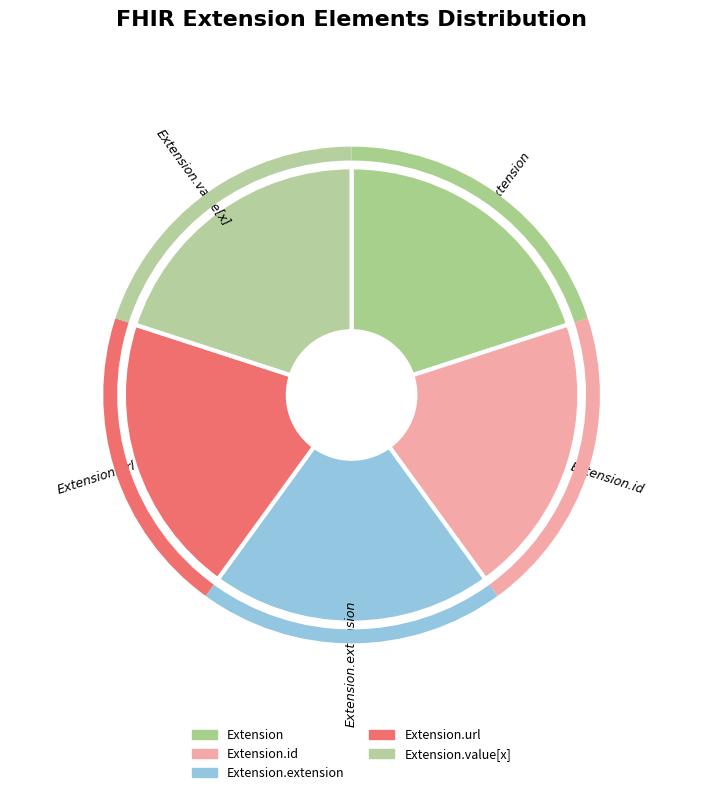

How many slices are in this pie chart?

5